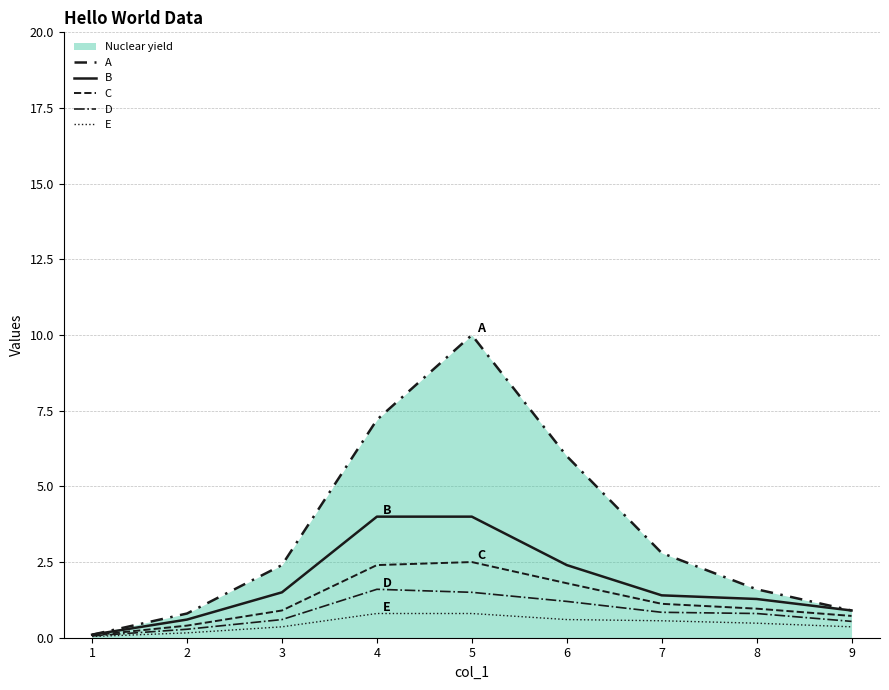

What is the difference between the D values at 9 and 1?

0.5